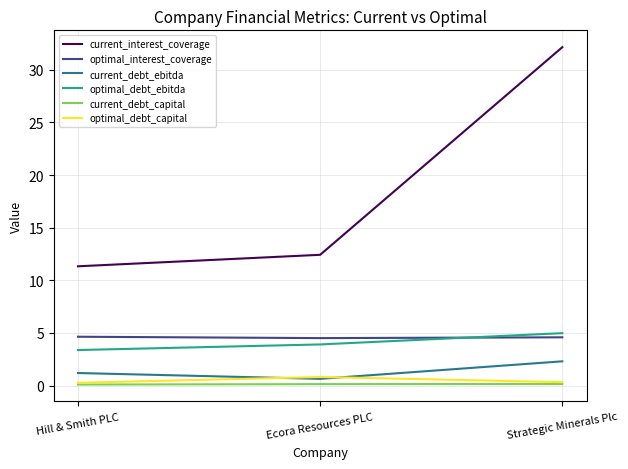

What position from the left is Ecora Resources PLC?

2